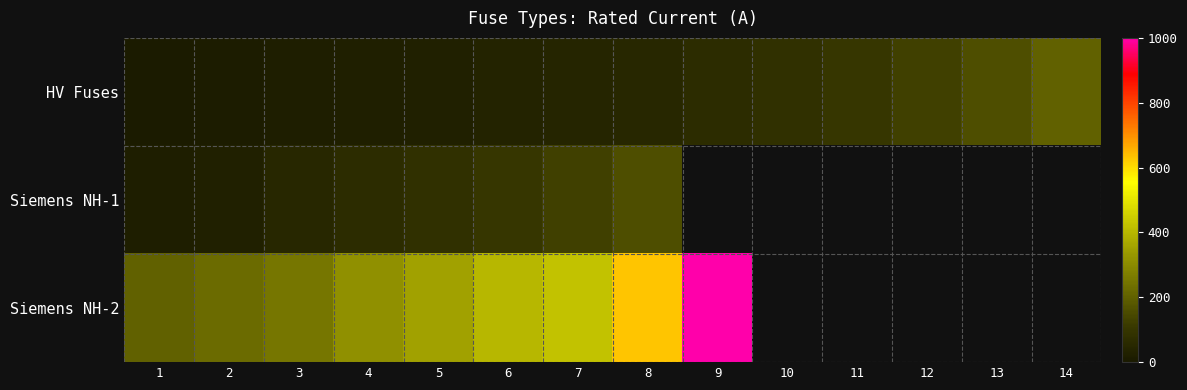

How many values in the Siemens NH-2 series are below 630?

7